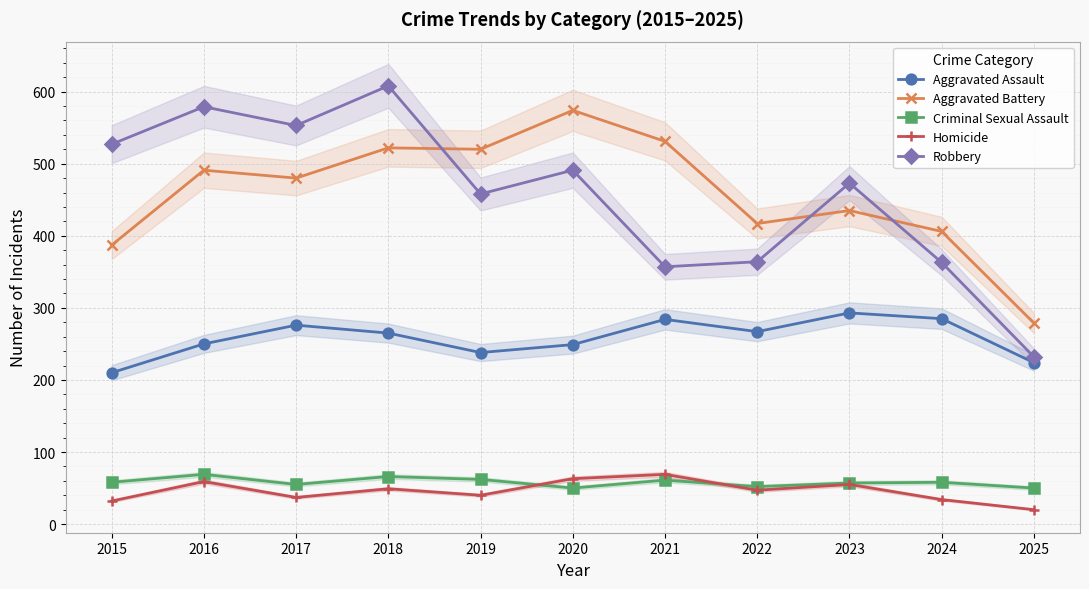

Rank the series by their maximum value, from highest to lowest.

Robbery, Aggravated Battery, Aggravated Assault, Criminal Sexual Assault, Homicide